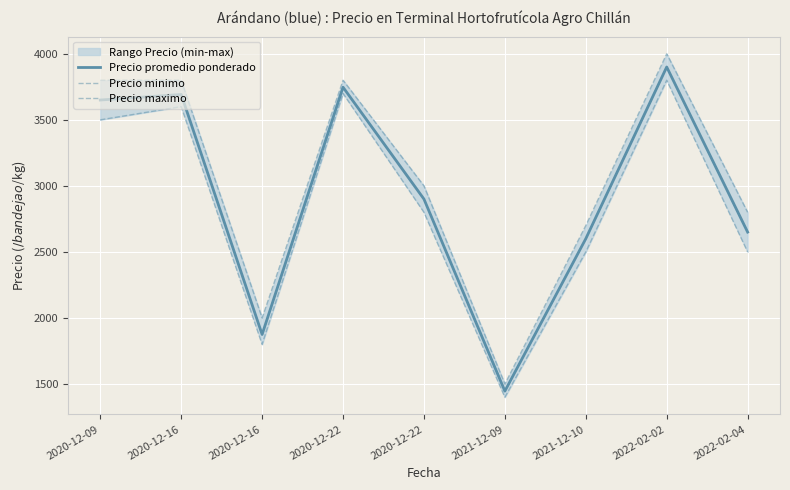

Which series changed the most between 2020-12-16 and 2022-02-04?

Precio minimo